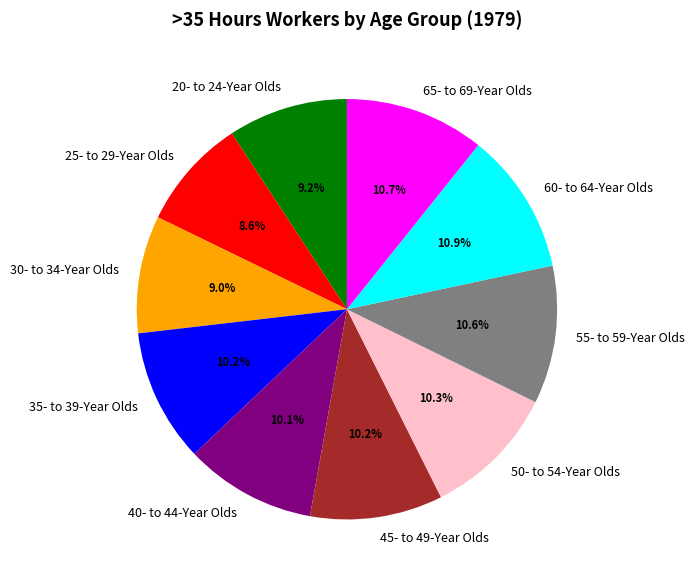

True or false: 40- to 44-Year Olds accounts for 1% of the total.

False